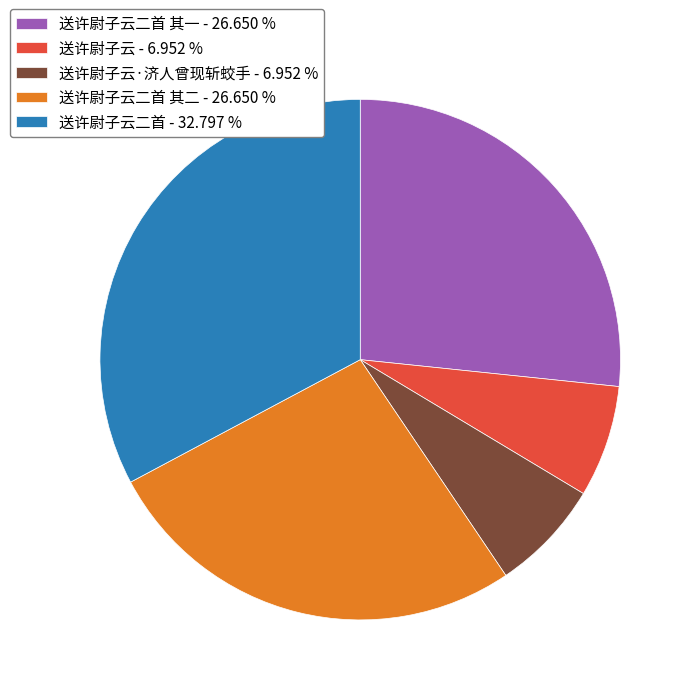

Which category has the biggest portion of the pie?

送许尉子云二首 - 32.797 %